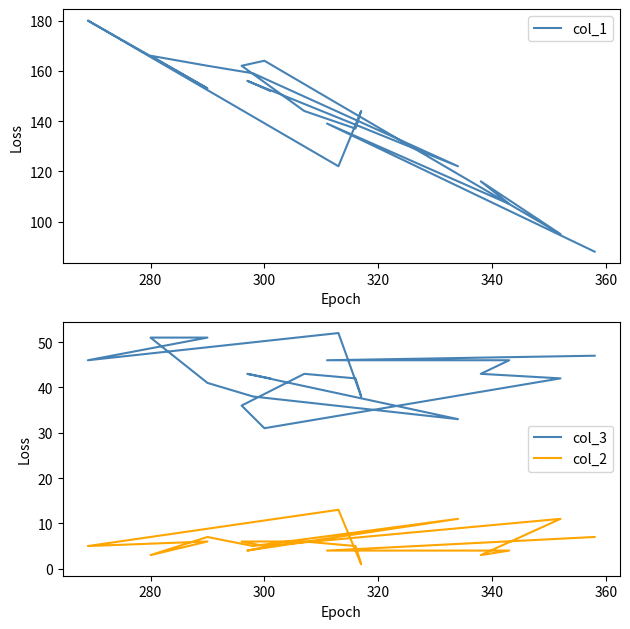

Reading left to right, list all the values displayed in this chart.

col_1: 88	139	107	116	95	164	162	144	137	144	122	180	153	166	162	159	122	156	152
col_3: 47	46	46	43	42	31	36	43	42	38	52	46	51	51	41	38	33	43	42
col_2: 7	4	4	3	11	5	6	6	5	1	13	5	6	3	7	5	11	4	5